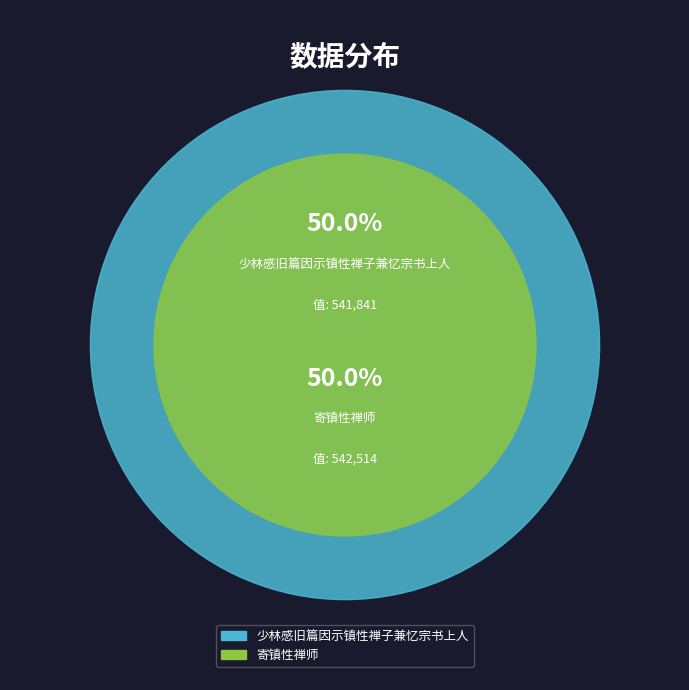

Which category accounts for the majority?

寄镇性禅师